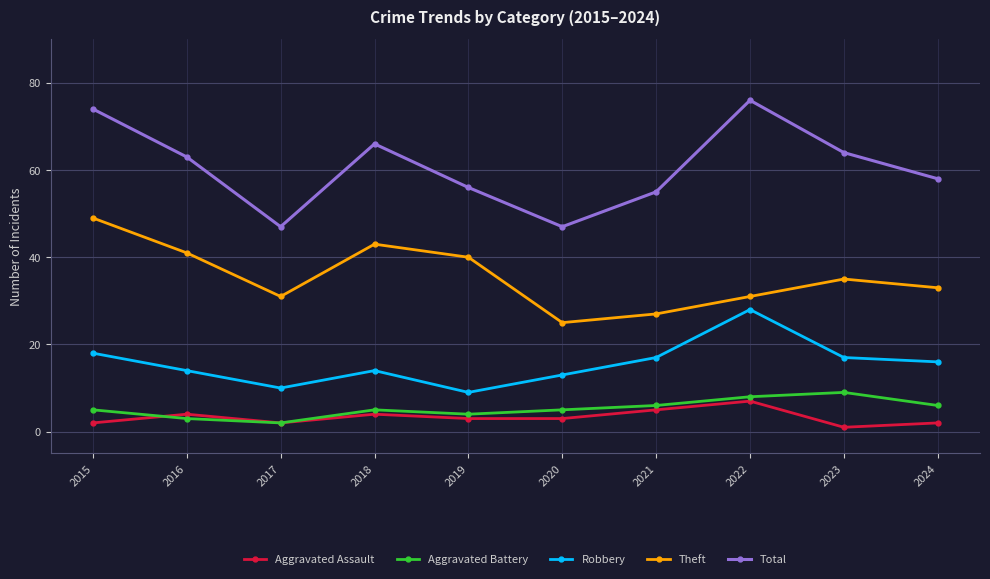

What is the value of the Aggravated Battery point at the 3rd from the left?

2